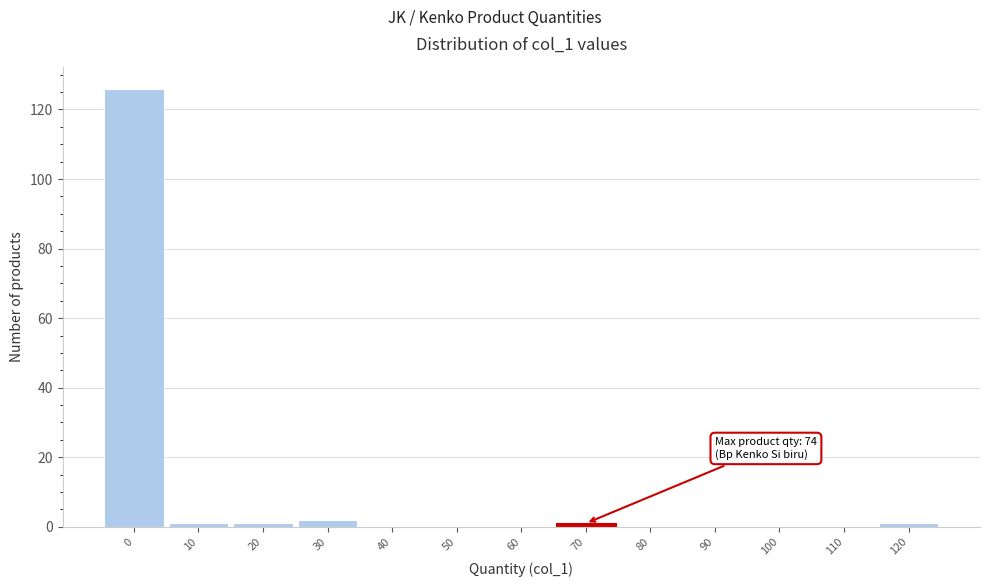

Reading right to left, transcribe all the data shown in this chart.

120=1	110=0	100=0	90=0	80=0	70=1	60=0	50=0	40=0	30=2	20=1	10=1	0=126